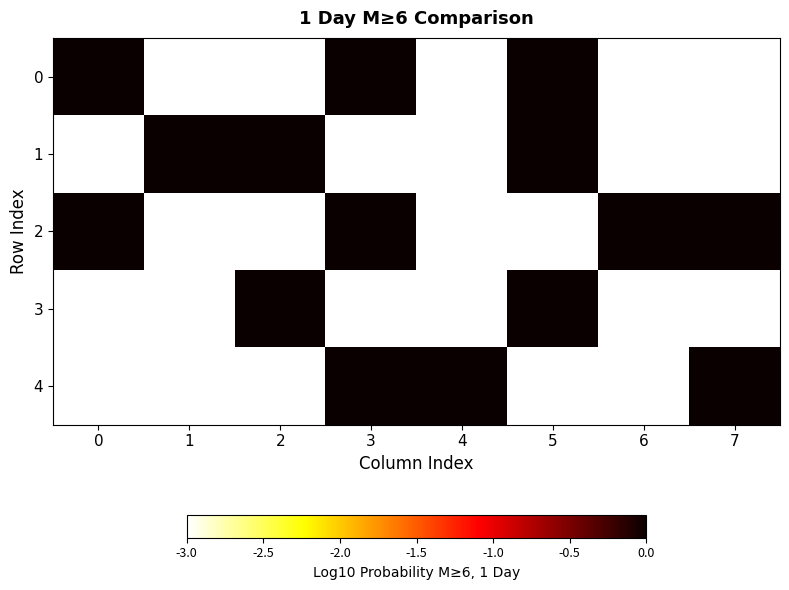

What is the spread (max minus min) of values at 5?

3